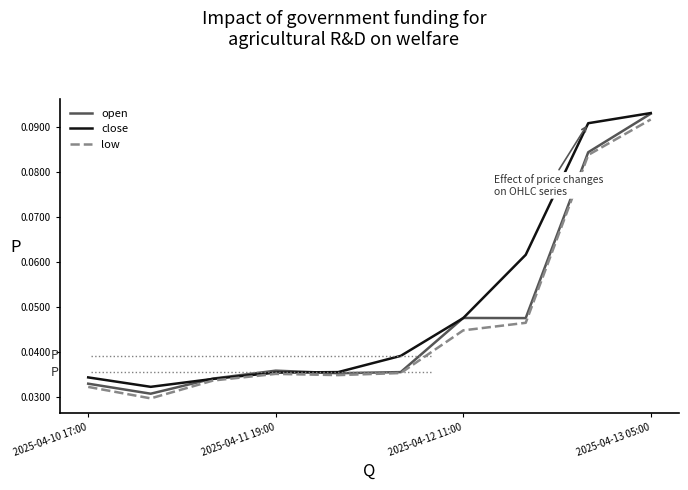

How many lines are shown in the chart?

3